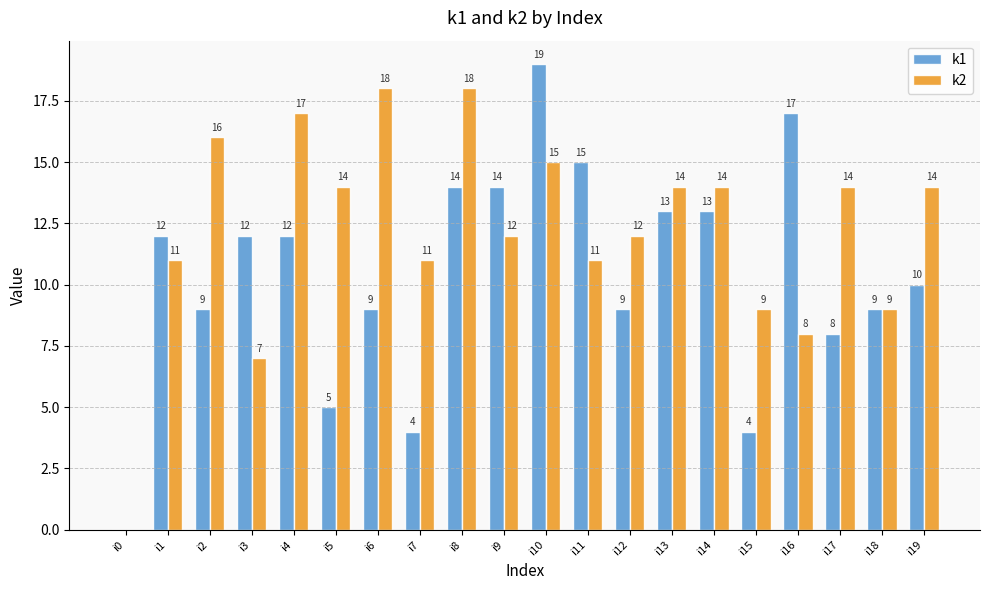

Where does the k2 series first go above 14?

i2